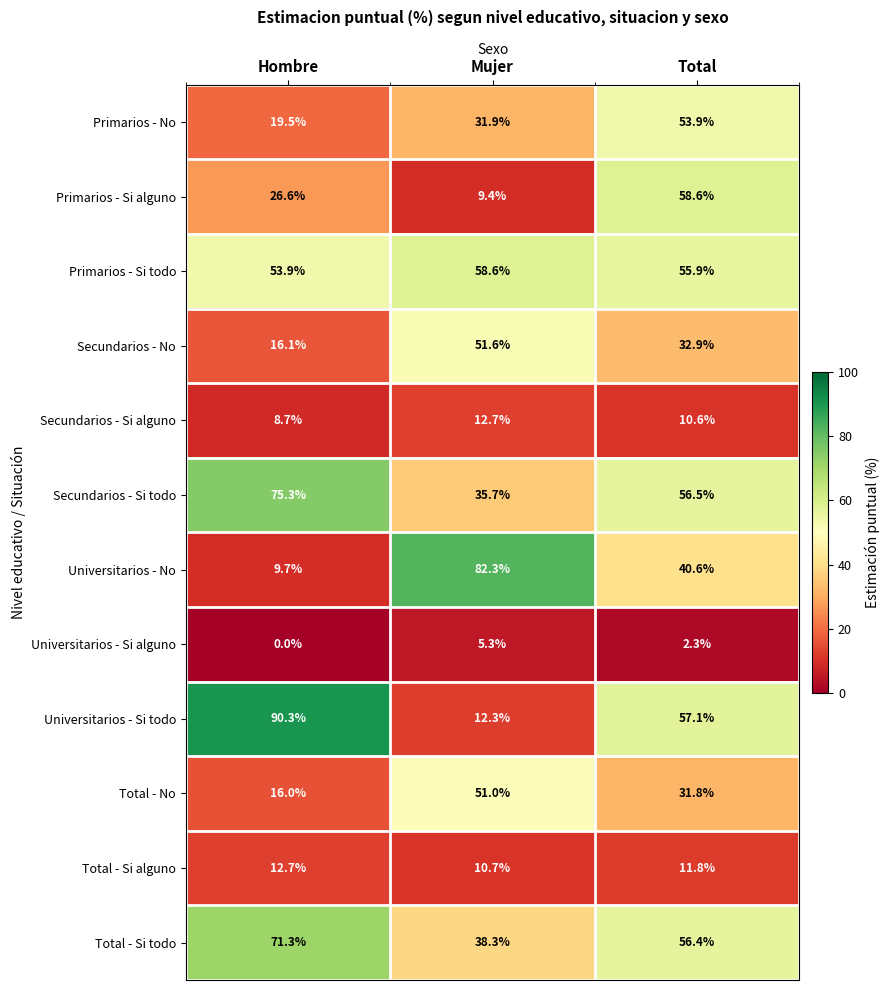

The value of Universitarios - No at Total is 70.3. True or false?

False